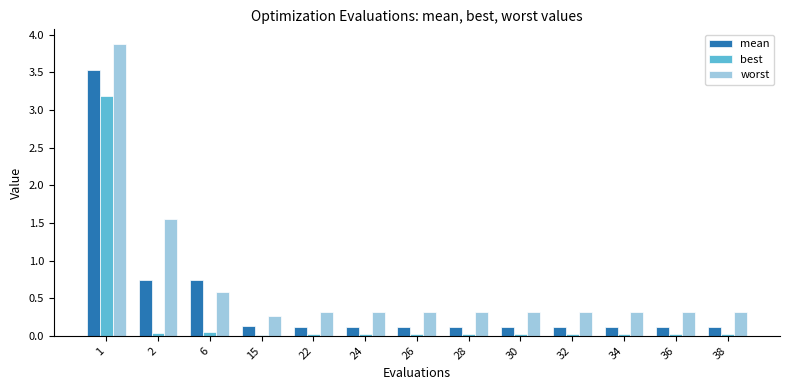

Which label corresponds to the largest value in the chart?

1